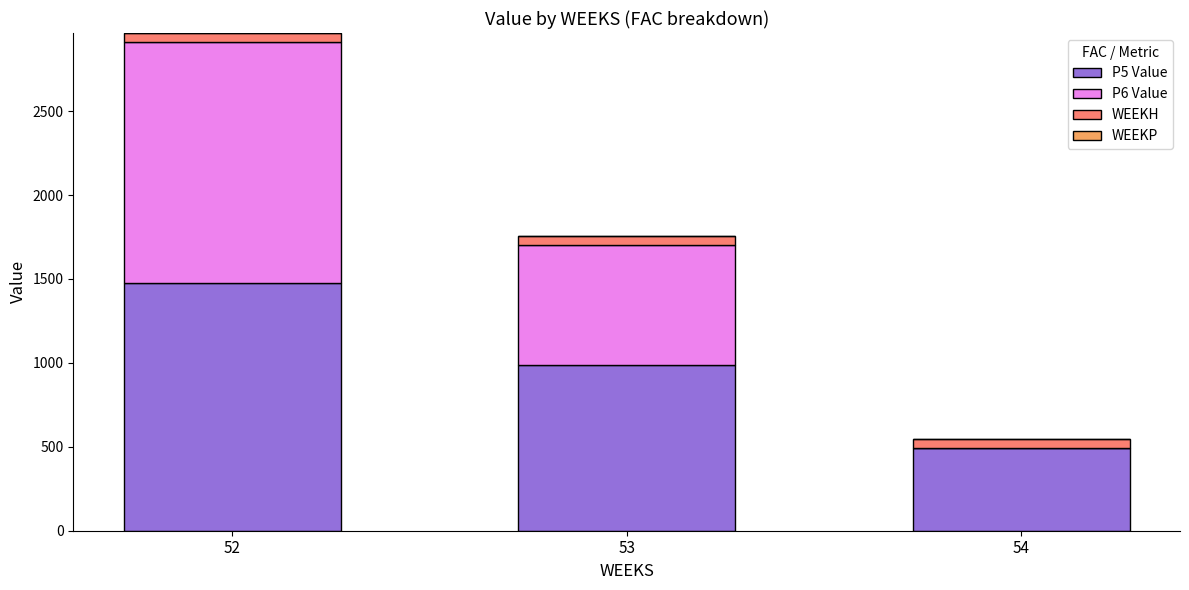

Reading right to left, list the values for the P5 Value series.

54=492.4	53=984.8	52=1477.2